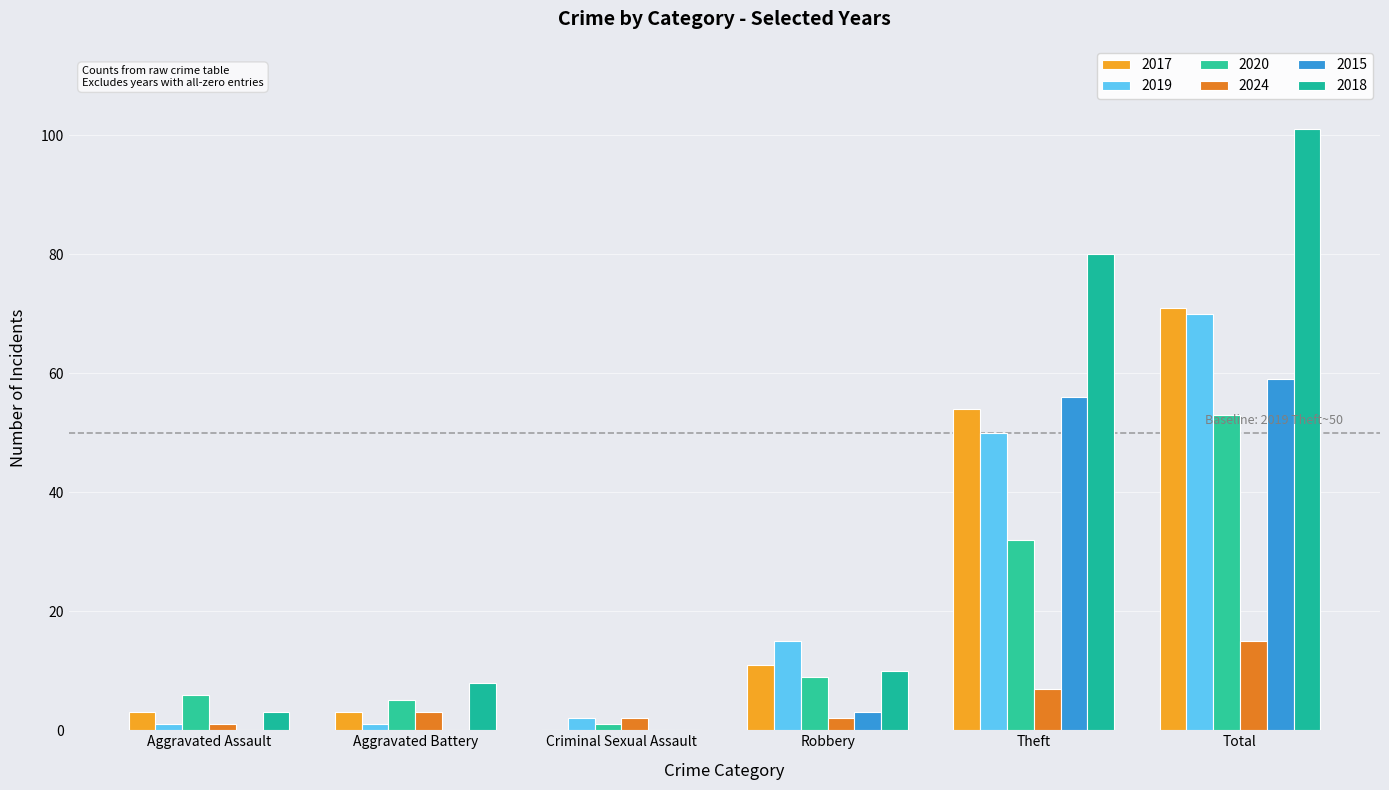

What is the sum of all 2019 values?

139